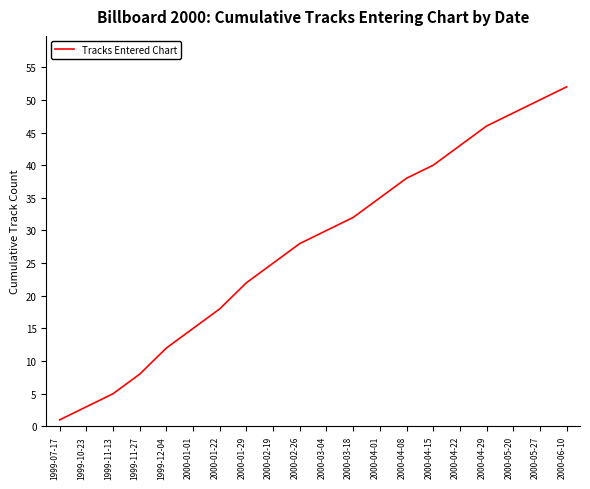

Which category has the lowest value across all series?

1999-07-17